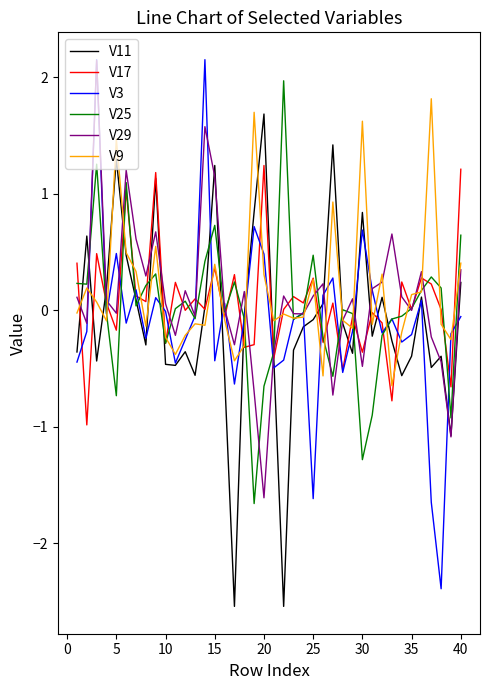

What is the minimum value shown in the chart?

-2.5